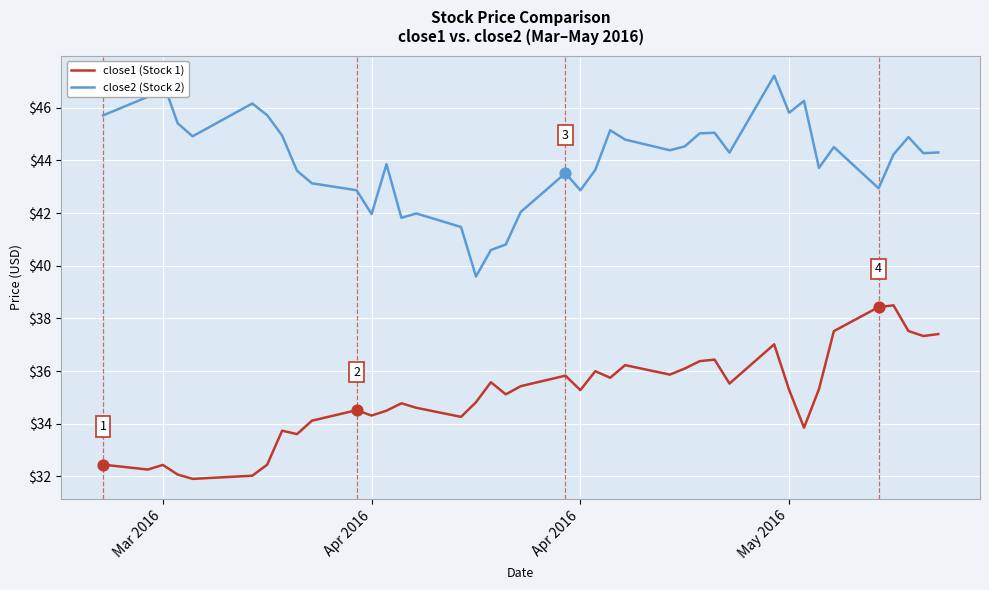

What are all the series names shown in the legend?

close1 (Stock 1), close2 (Stock 2)